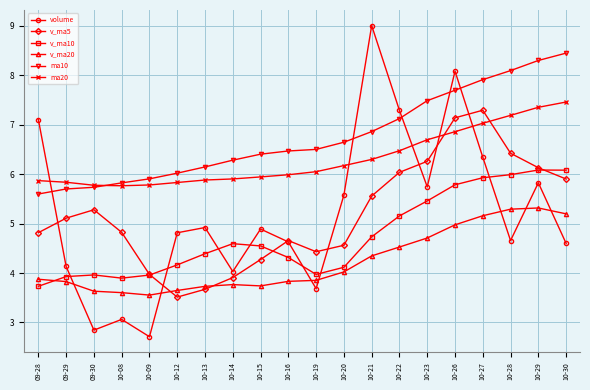

Is this an area chart (filled region under the line)?

No